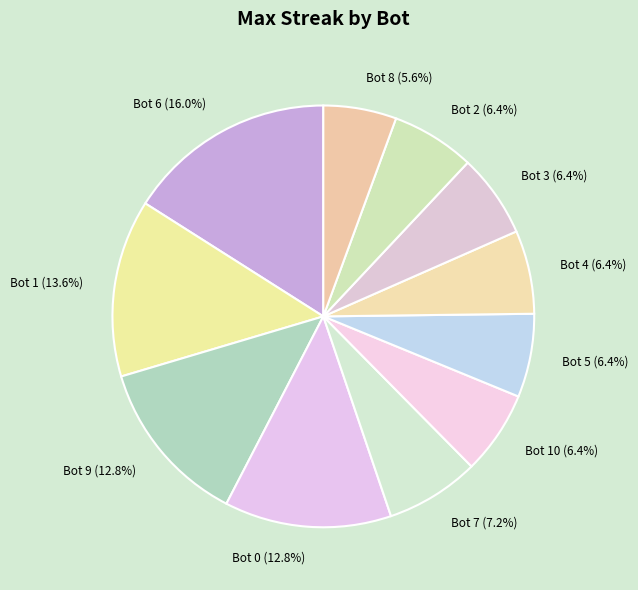

Count the number of slices in the pie.

11